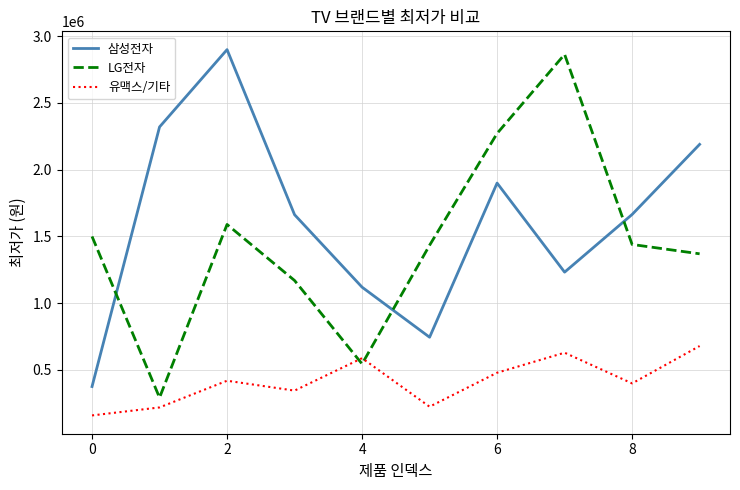

Which series has the largest total across all categories?

삼성전자